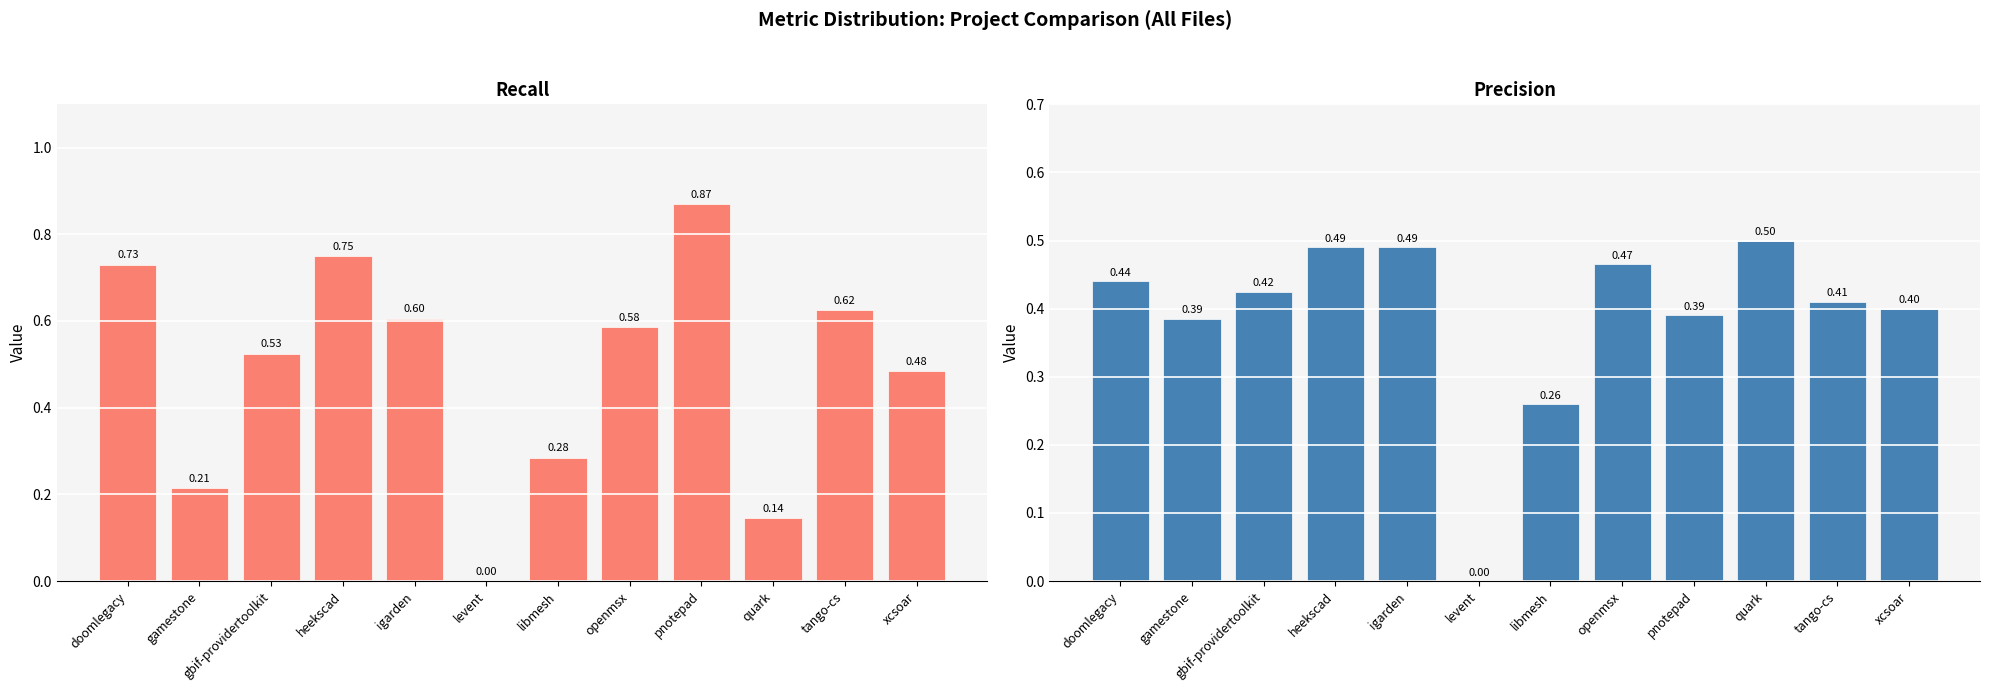

Is the value of recall at libmesh greater than the value of precision at doomlegacy?

No